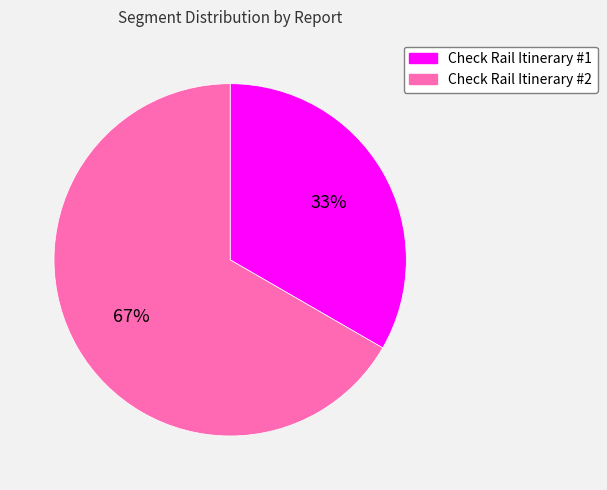

True or false: Check Rail Itinerary #1 accounts for 33% of the total.

True